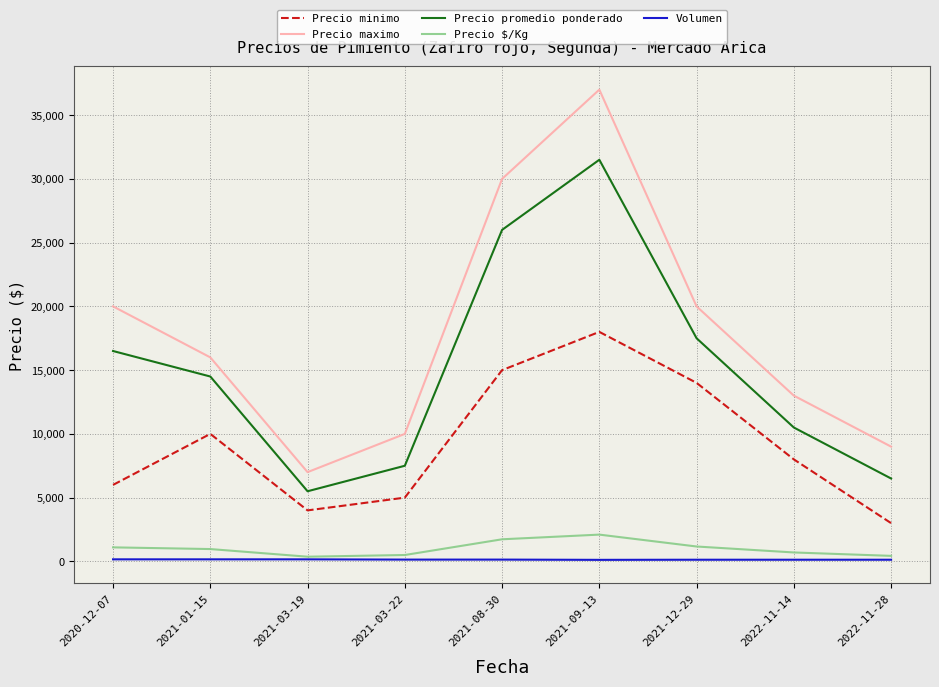

What is the smallest value displayed?

120